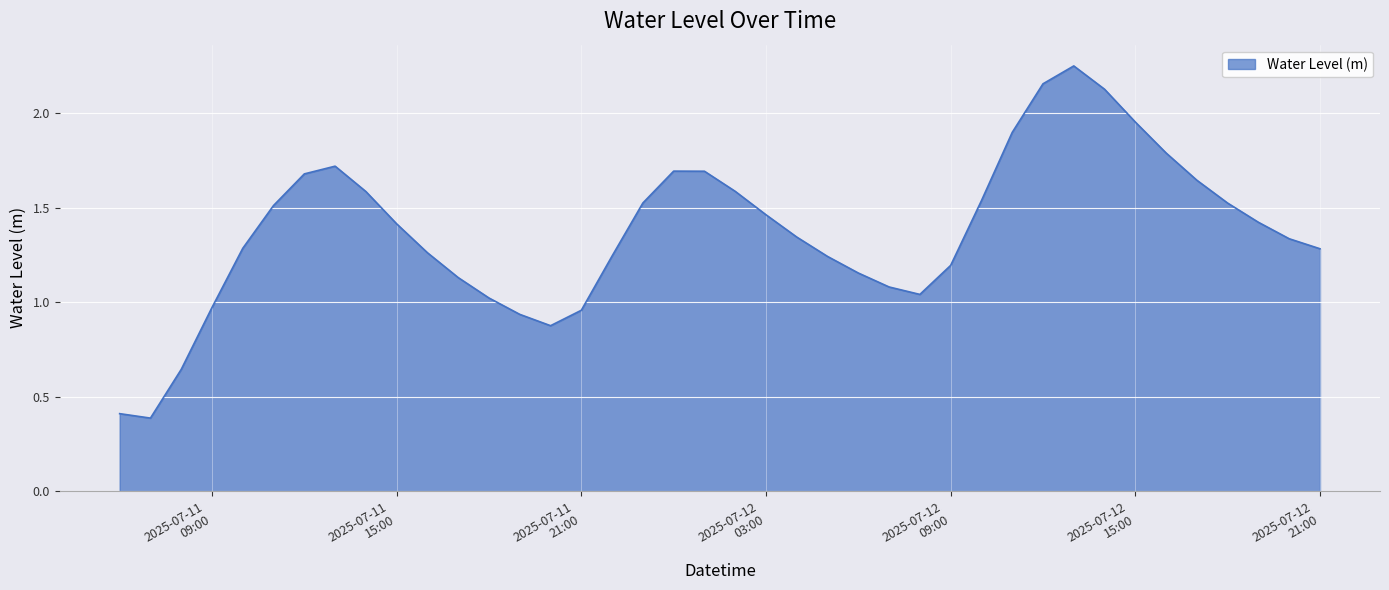

What is the difference between the maximum and minimum values?

1.9